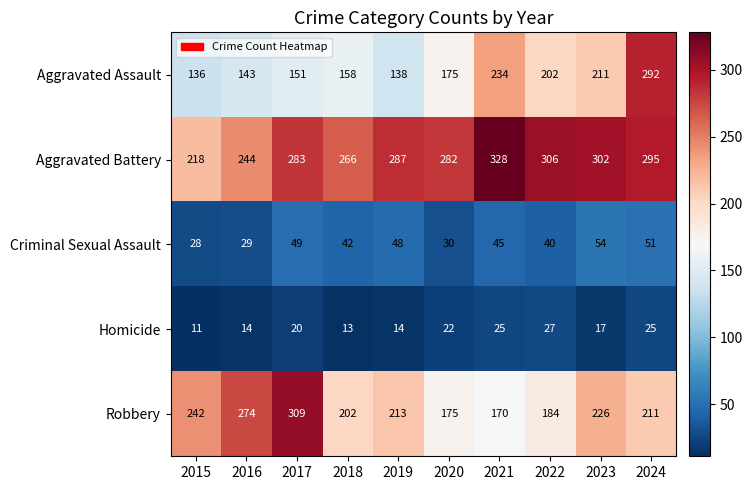

Which series has the widest spread of values?

Aggravated Assault